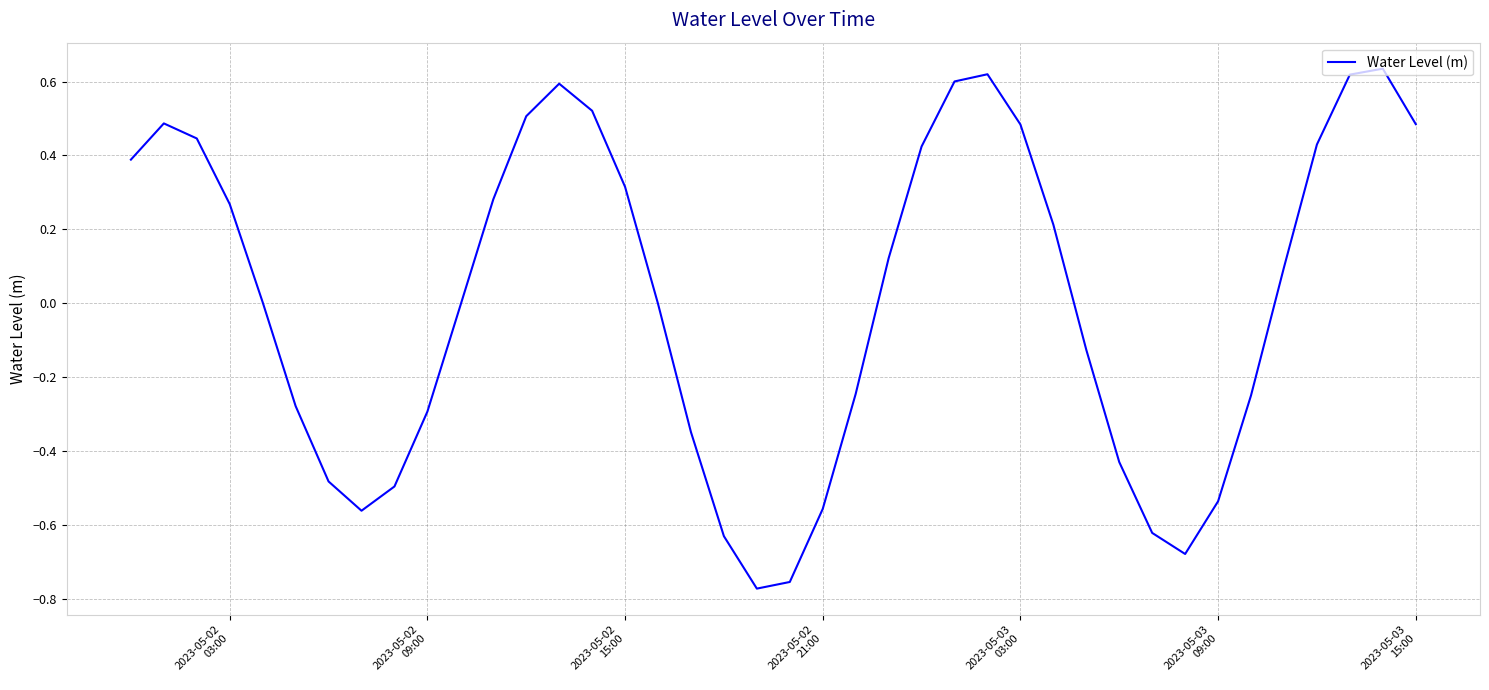

What is the difference between the maximum and minimum values?

1.4